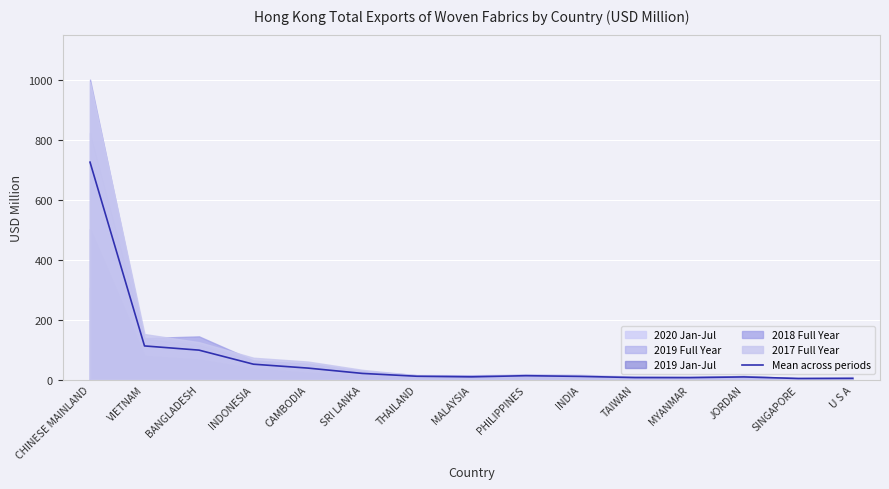

Rank the categories by value from highest to lowest.

CHINESE MAINLAND, VIETNAM, BANGLADESH, INDONESIA, CAMBODIA, SRI LANKA, PHILIPPINES, THAILAND, INDIA, MALAYSIA, JORDAN, TAIWAN, MYANMAR, U S A, SINGAPORE